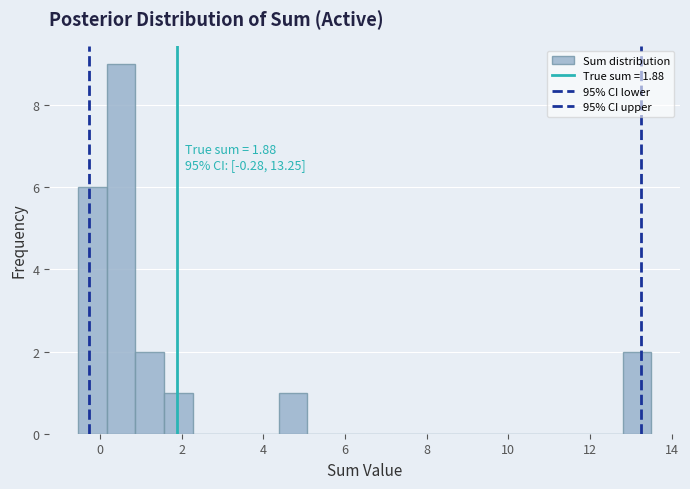

Read against the x-axis, roughly where is the centre of the tallest bar?

0.6